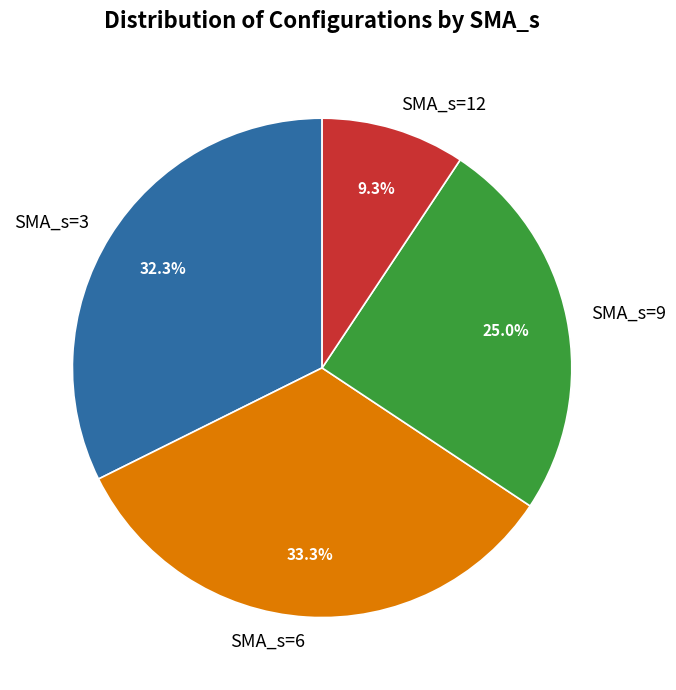

How many segments does this pie chart have?

4